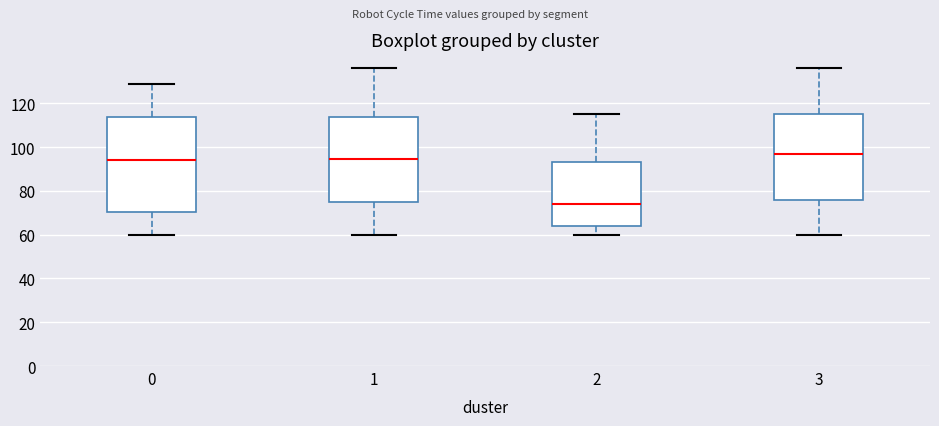

Which box has the lowest median line?

2